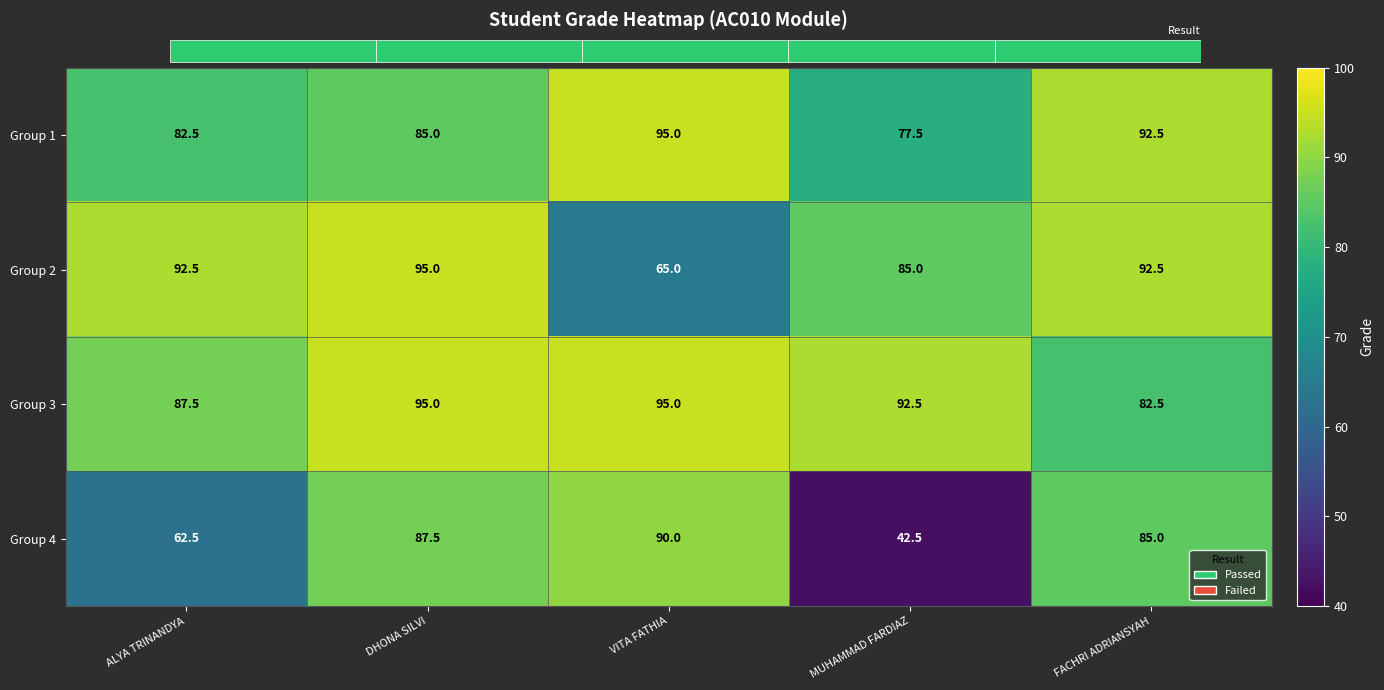

What is the maximum value for Group 1?

95.0